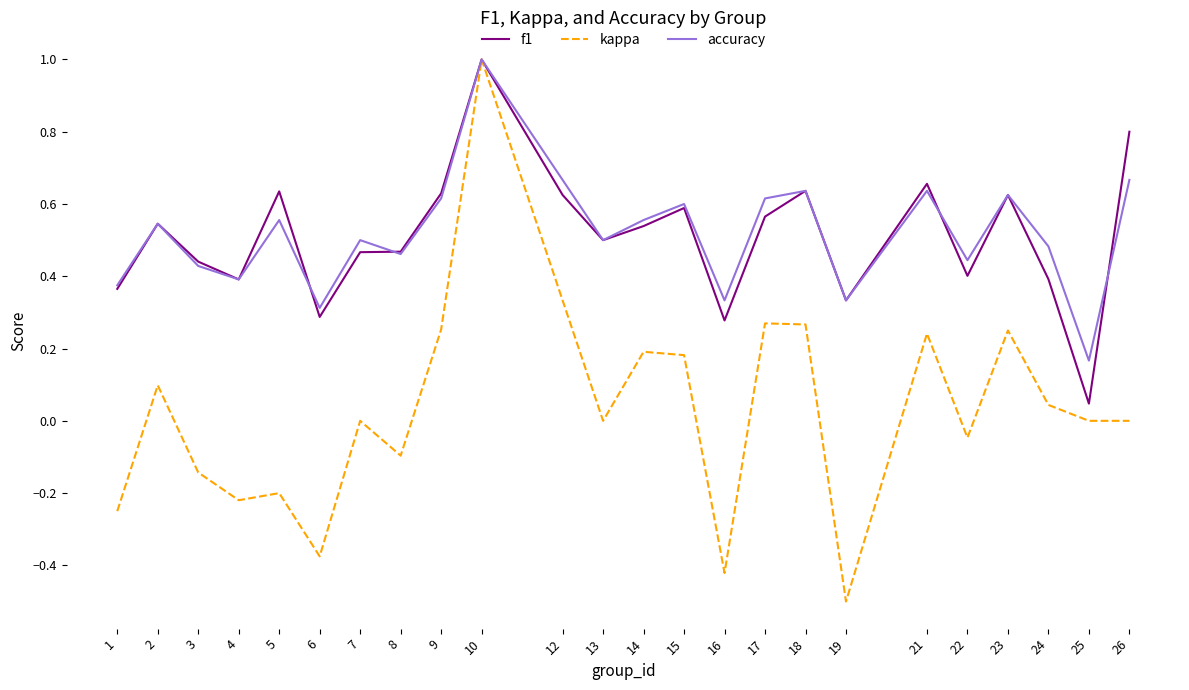

How many lines are shown in the chart?

3